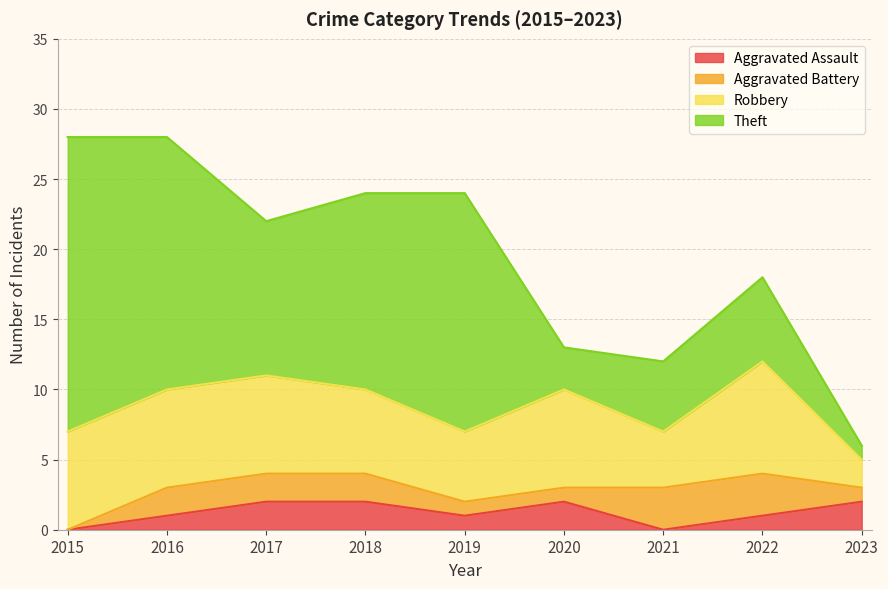

What is the sum of the Robbery values at 2023 and 2015?

9